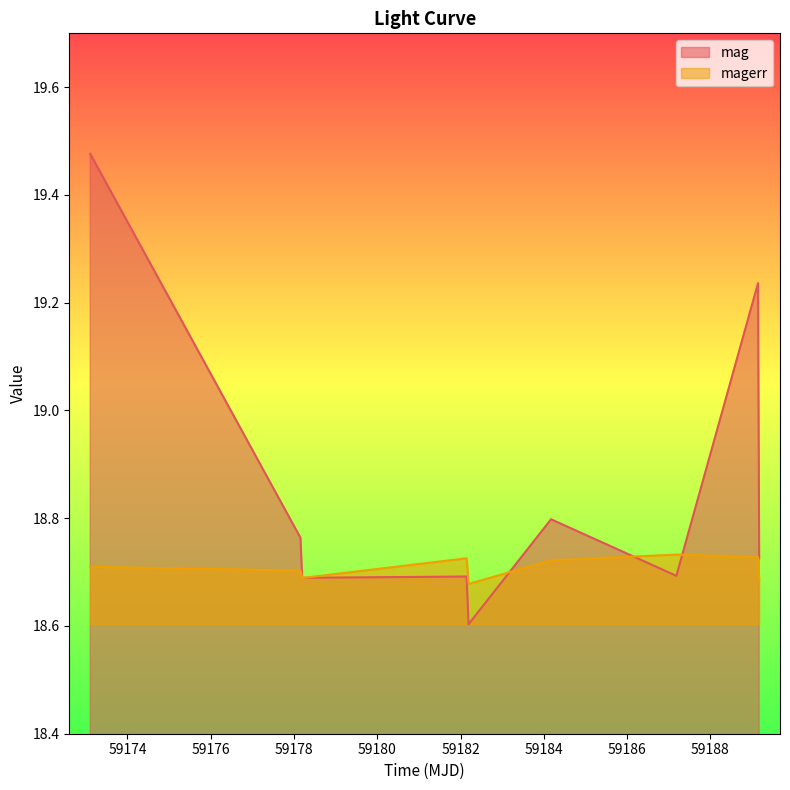

Is it true that magerr equals 4.2 at 59189.14552079979?

False